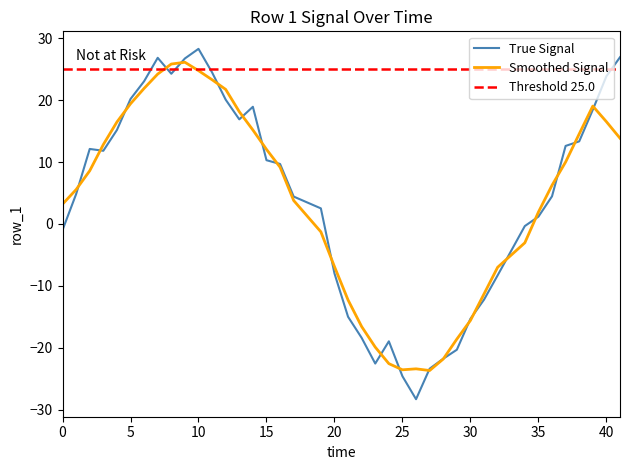

Reading left to right, what are all the values shown in this chart?

0=-1.0	1=4.8	2=12.1	3=11.8	4=15.2	5=20.2	6=23.0	7=26.8	8=24.3	9=26.7	10=28.3	11=24.5	12=20.1	13=16.9	14=18.9	15=10.3	16=9.7	17=4.4	19=2.5	20=-8.0	21=-15.0	22=-18.4	23=-22.6	24=-19.0	25=-24.6	26=-28.3	27=-23.4	28=-21.8	29=-20.3	30=-15.3	31=-12.2	32=-8.3	34=-0.3	35=1.2	36=4.5	37=12.6	38=13.3	39=18.4	40=23.9	41=26.9